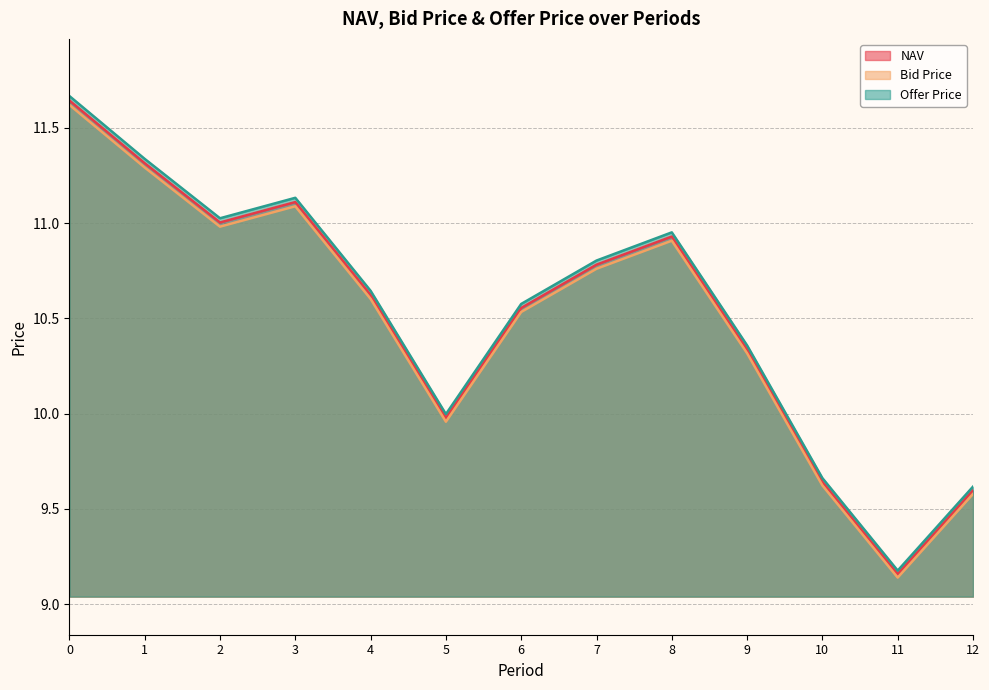

What is the value of the NAV point at the 6th from the left?

10.0